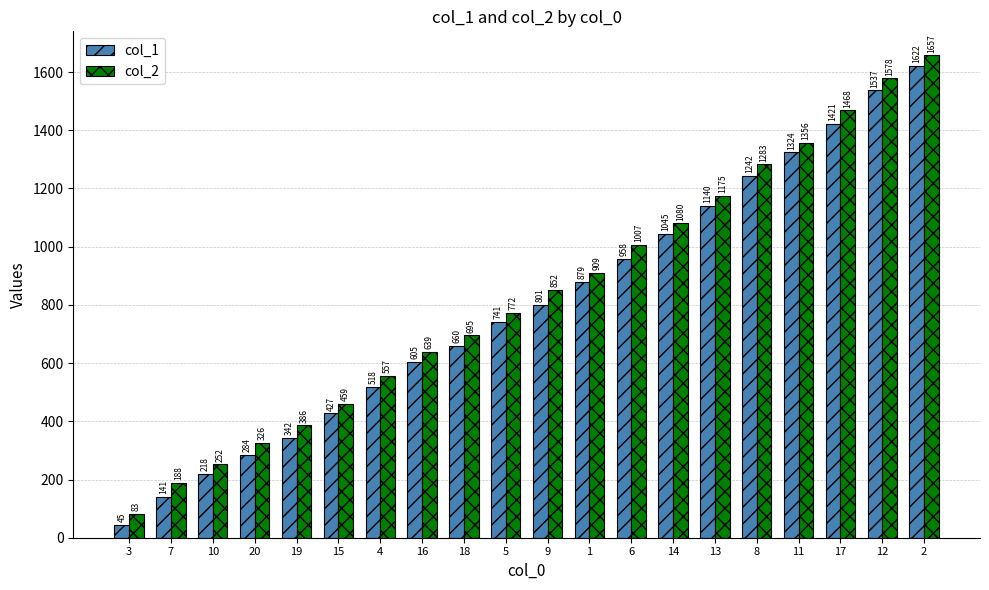

List the series in order of their overall mean, lowest first.

col_1, col_2